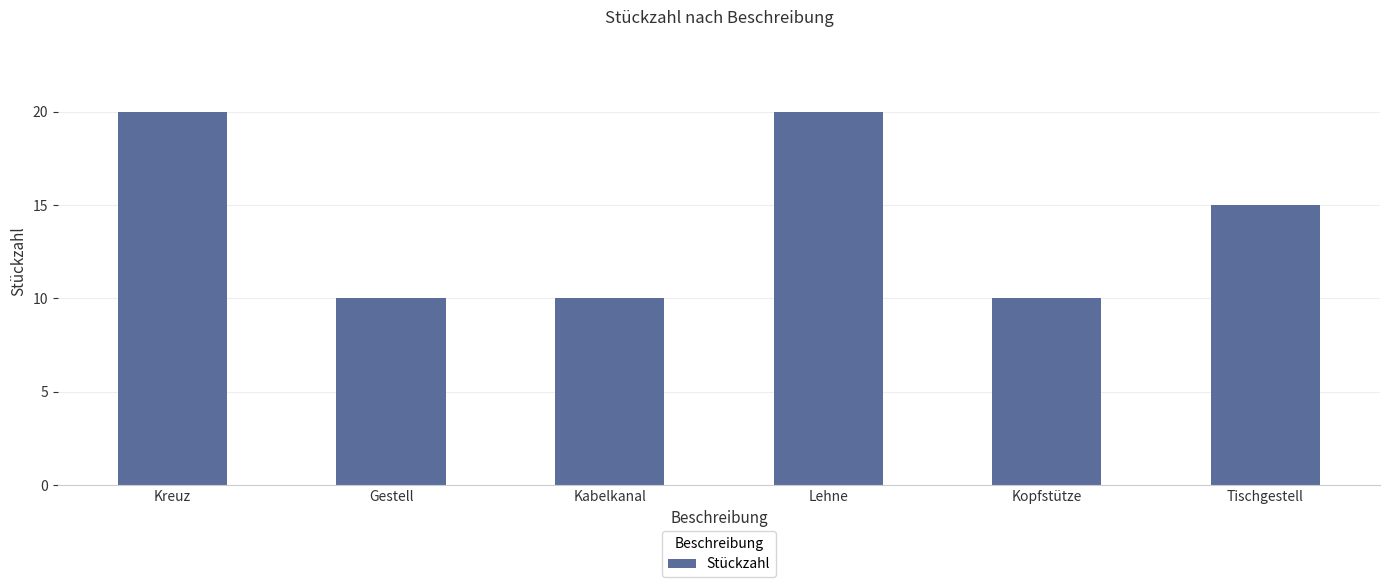

Approximately how many times larger is the value at Kreuz compared to Kopfstütze?

2.0